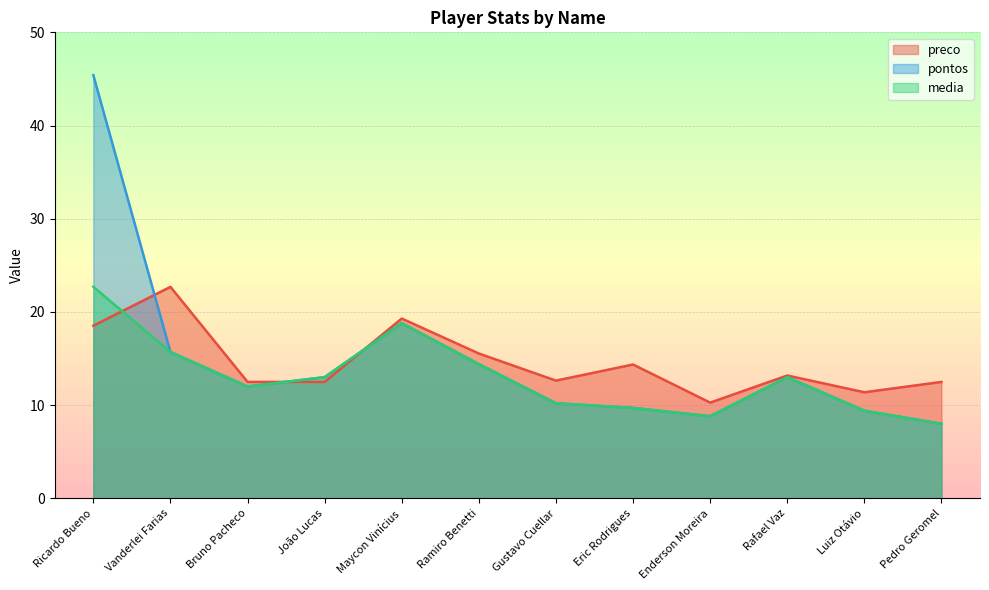

Count the number of categories in the chart.

12